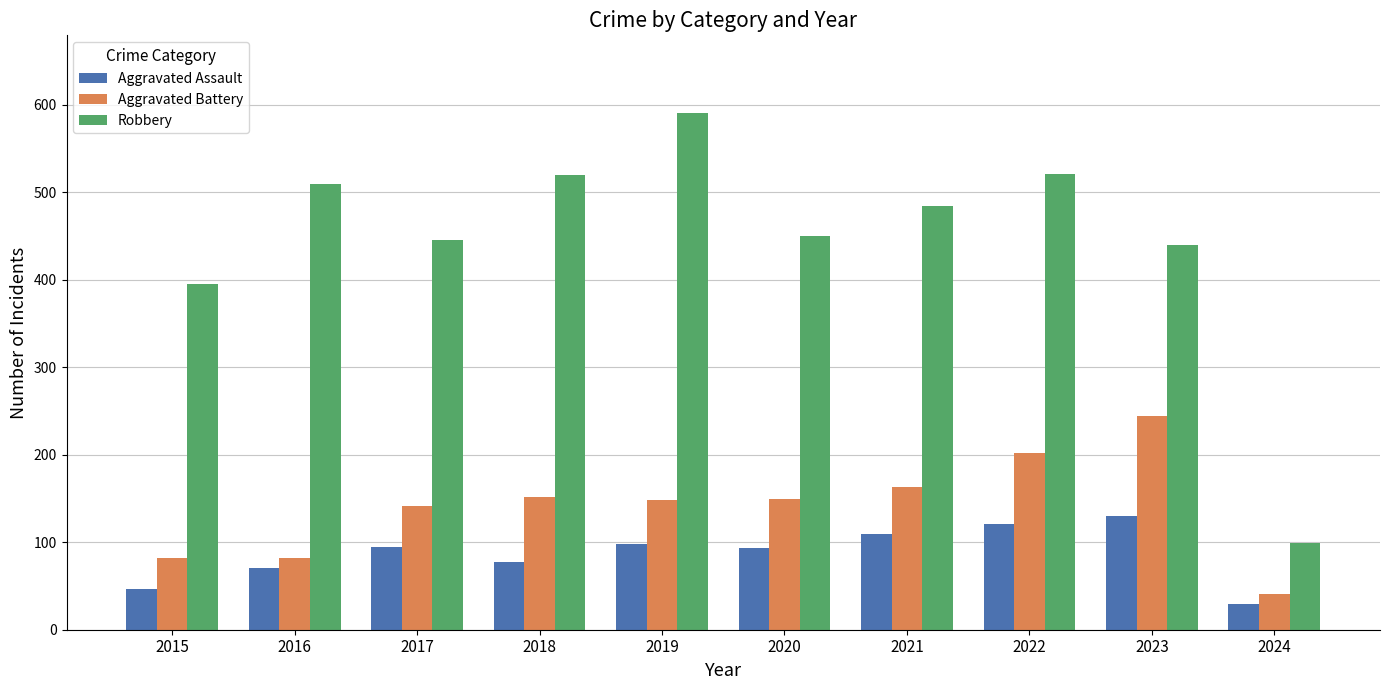

What is the value of the Aggravated Assault bar at the 7th from the left?

110